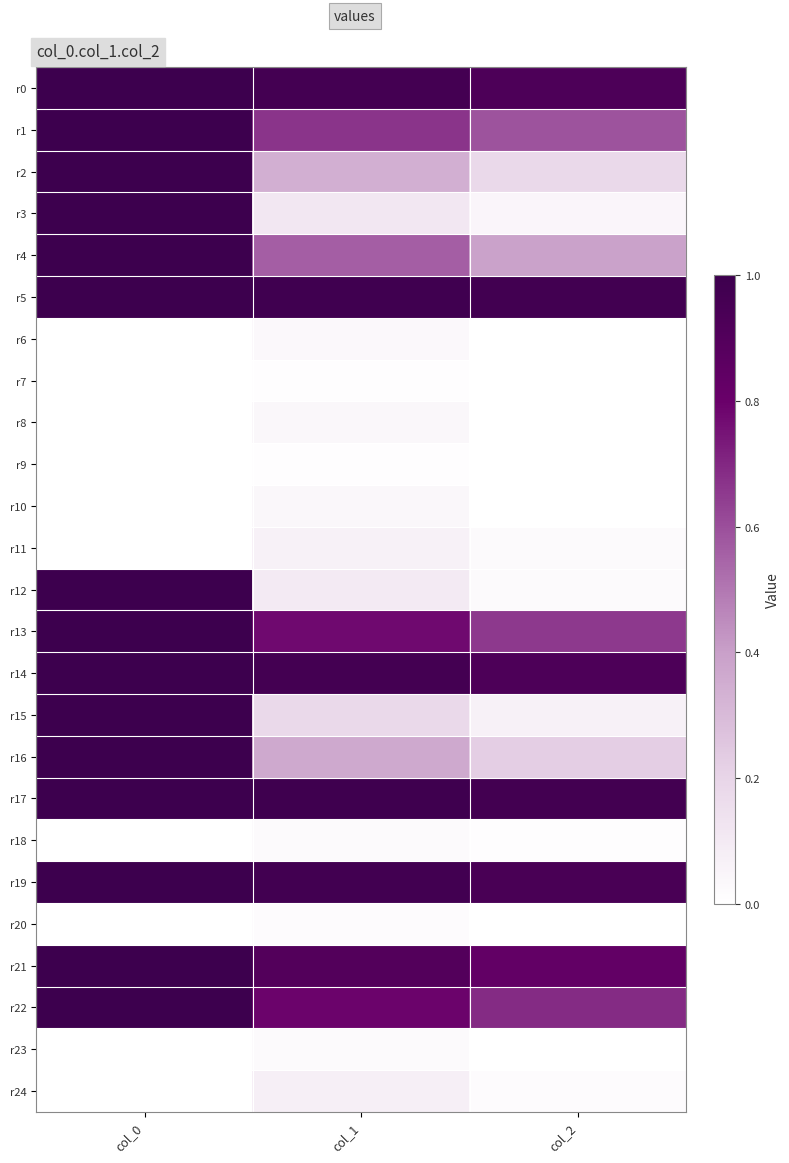

Reading right to left, extract all data points from this chart.

r0: col_2=0.9	col_1=1.0	col_0=1.0
r1: col_2=0.6	col_1=0.7	col_0=1.0
r2: col_2=0.2	col_1=0.3	col_0=1.0
r3: col_2=0.0	col_1=0.1	col_0=1.0
r4: col_2=0.4	col_1=0.6	col_0=1.0
r5: col_2=1.0	col_1=1.0	col_0=1.0
r6: col_2=0.0	col_1=0.0	col_0=0.0
r7: col_2=0.0	col_1=0.0	col_0=0.0
r8: col_2=0.0	col_1=0.0	col_0=0.0
r9: col_2=0.0	col_1=0.0	col_0=0.0
r10: col_2=0.0	col_1=0.0	col_0=0.0
r11: col_2=0.0	col_1=0.1	col_0=0.0
r12: col_2=0.0	col_1=0.1	col_0=1.0
r13: col_2=0.7	col_1=0.8	col_0=1.0
r14: col_2=0.9	col_1=1.0	col_0=1.0
r15: col_2=0.1	col_1=0.2	col_0=1.0
r16: col_2=0.2	col_1=0.4	col_0=1.0
r17: col_2=1.0	col_1=1.0	col_0=1.0
r18: col_2=0.0	col_1=0.0	col_0=0.0
r19: col_2=0.9	col_1=1.0	col_0=1.0
r20: col_2=0.0	col_1=0.0	col_0=0.0
r21: col_2=0.8	col_1=0.9	col_0=1.0
r22: col_2=0.7	col_1=0.8	col_0=1.0
r23: col_2=0.0	col_1=0.0	col_0=0.0
r24: col_2=0.0	col_1=0.1	col_0=0.0